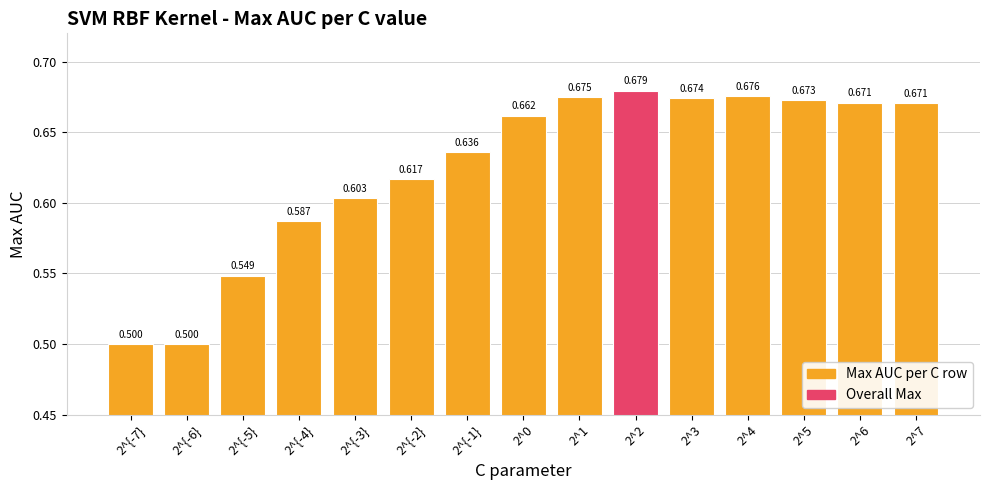

What is the average value?

0.6